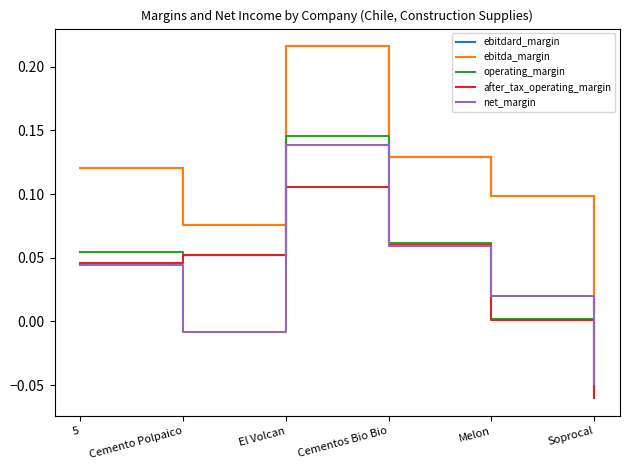

How many interior local peaks does the ebitda_margin series have?

1